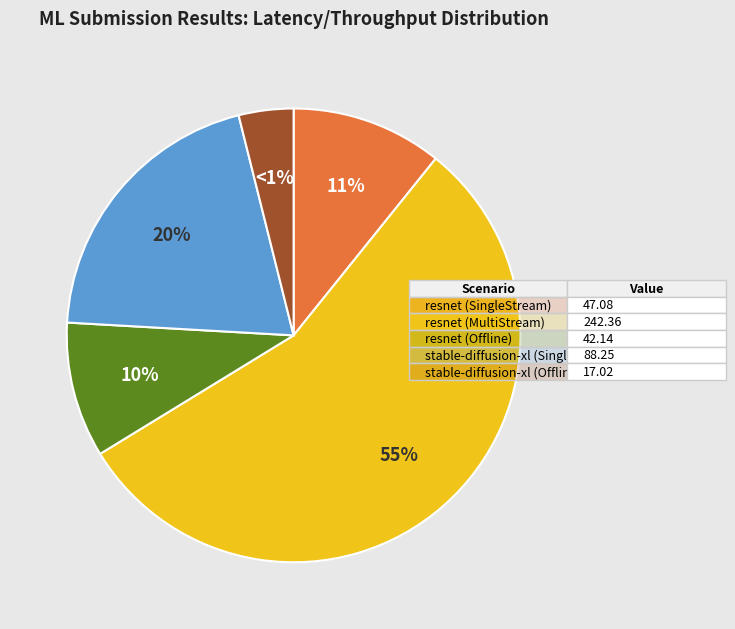

To the nearest percent, what is the difference between the stable-diffusion-xl (Offline) and resnet (MultiStream) slice percentages?

52%